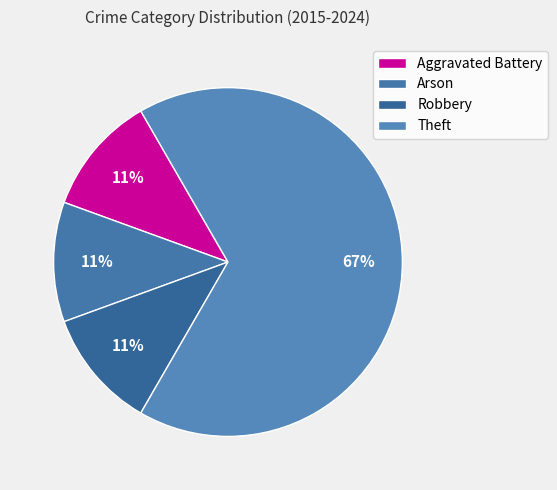

The Robbery slice represents 11% of the pie. True or false?

True